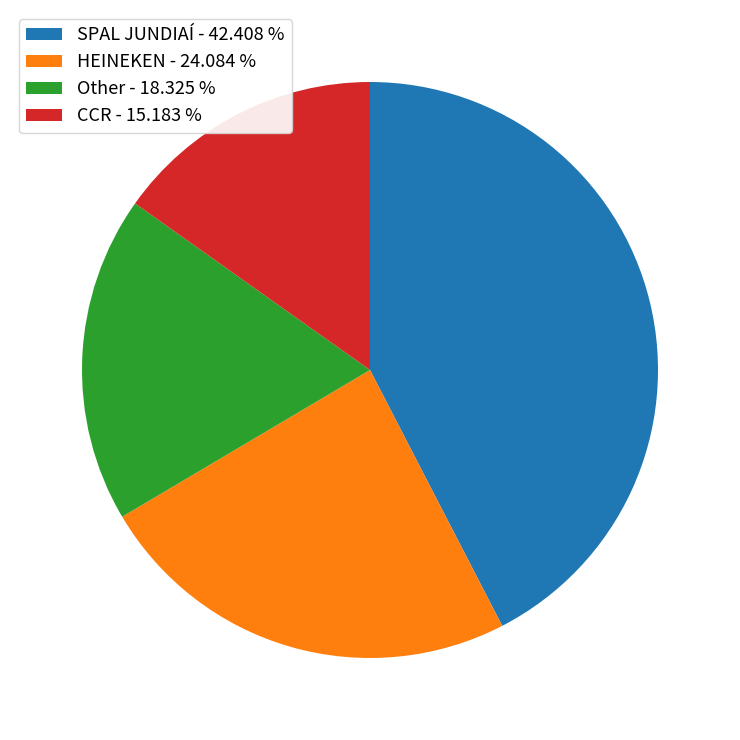

The HEINEKEN slice represents 38% of the pie. True or false?

False